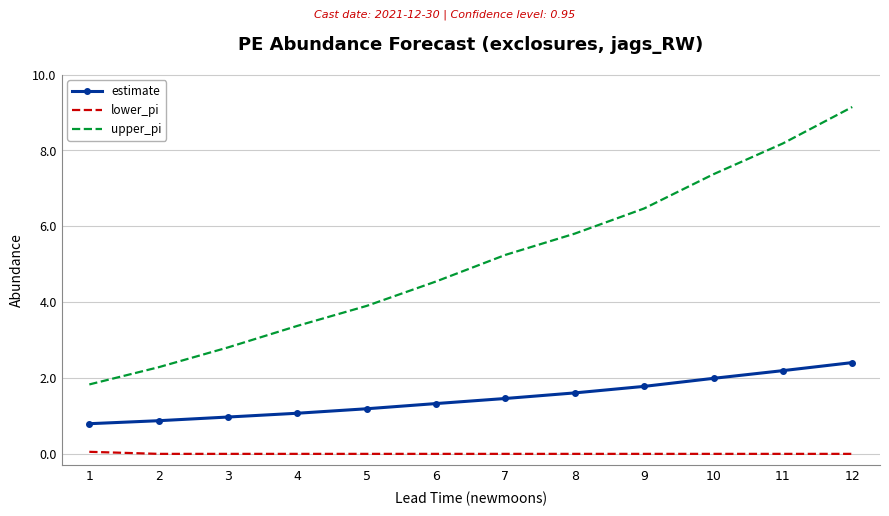

The value of upper_pi at 6 is 4.5. True or false?

True